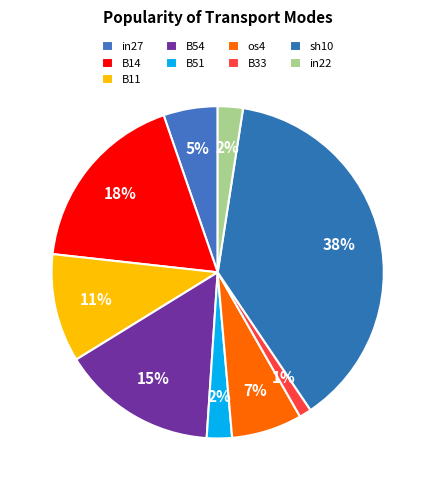

How many slices are in this pie chart?

9